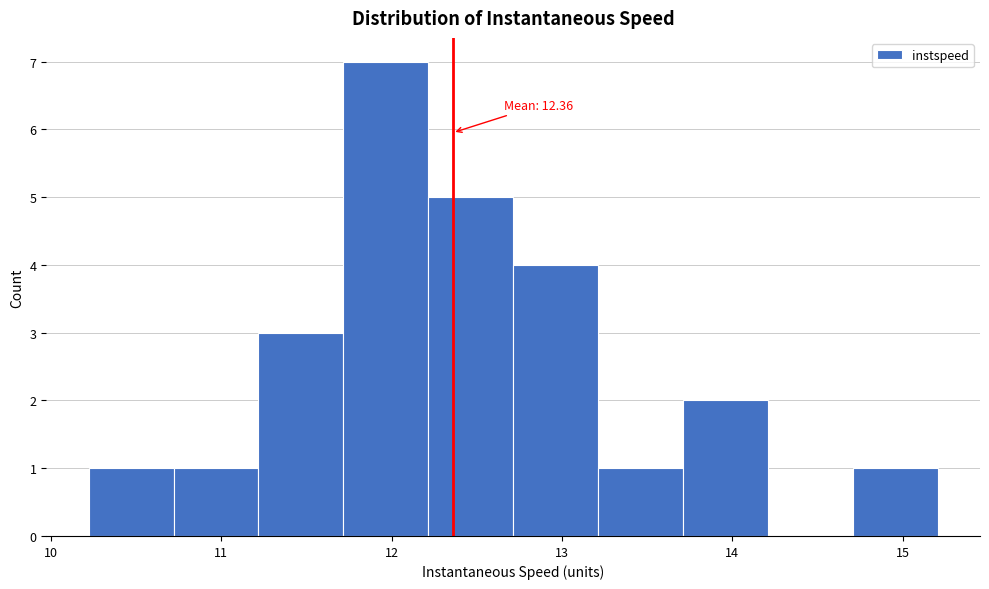

Which range on the x-axis has the tallest bar?

11.7 to 12.2